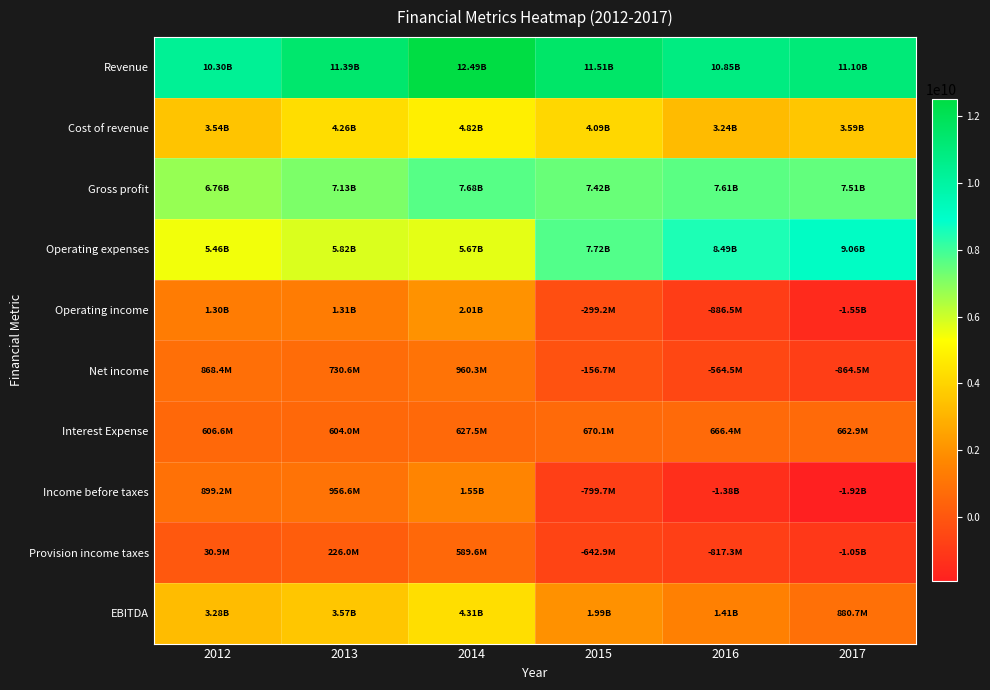

What is the minimum value shown in the chart?

-1918167000